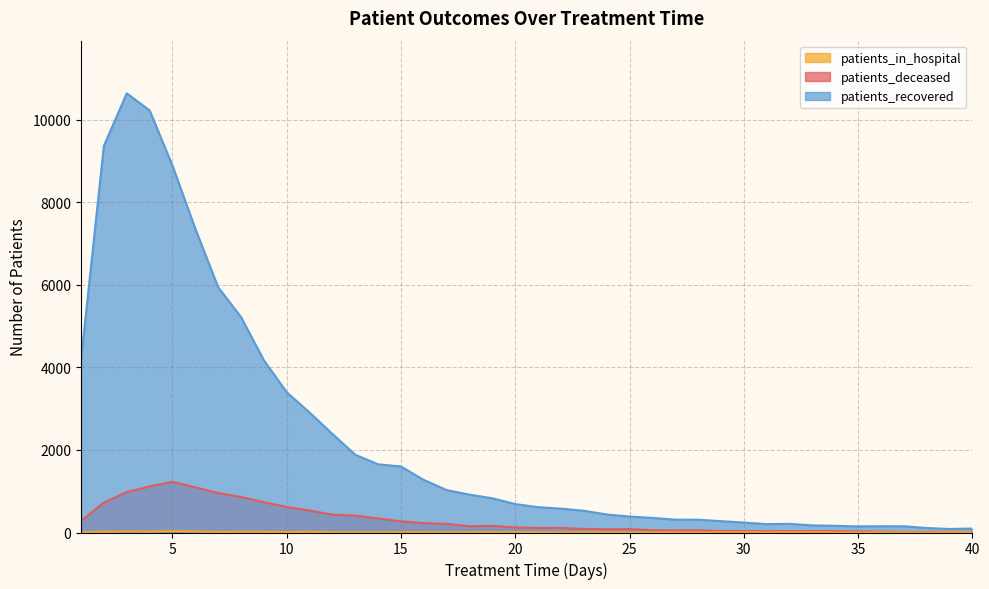

How many lines are shown in the chart?

3